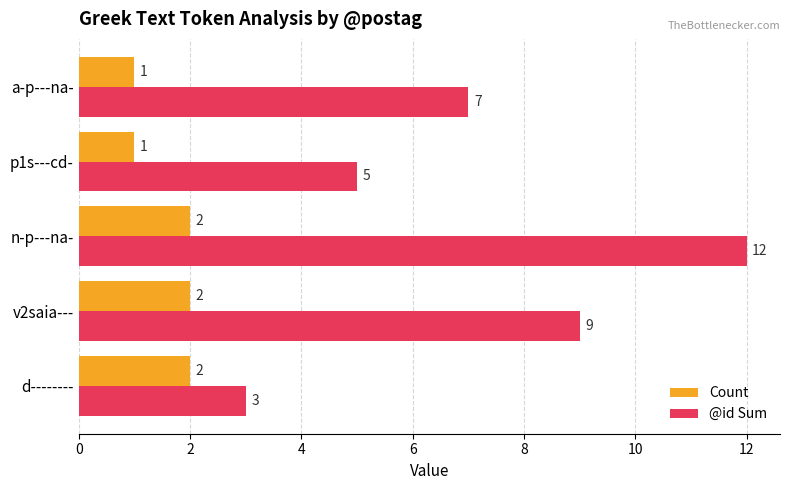

How many data points does each series have?

5